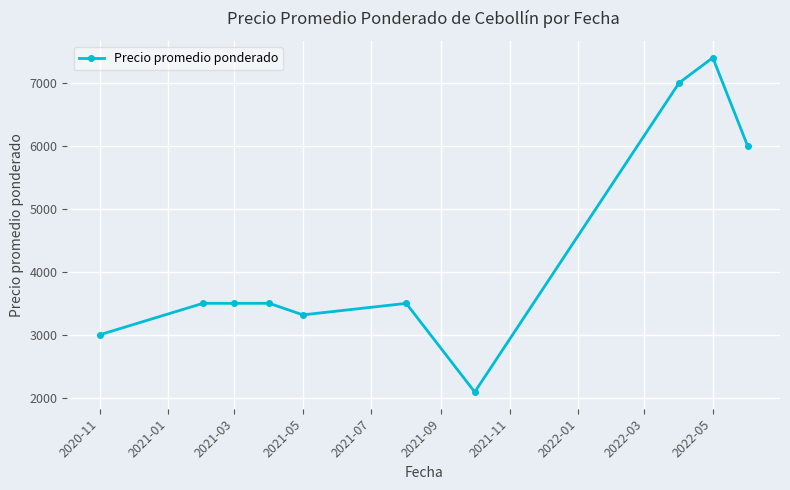

What is the value of the 4th point from the left?

3500.0